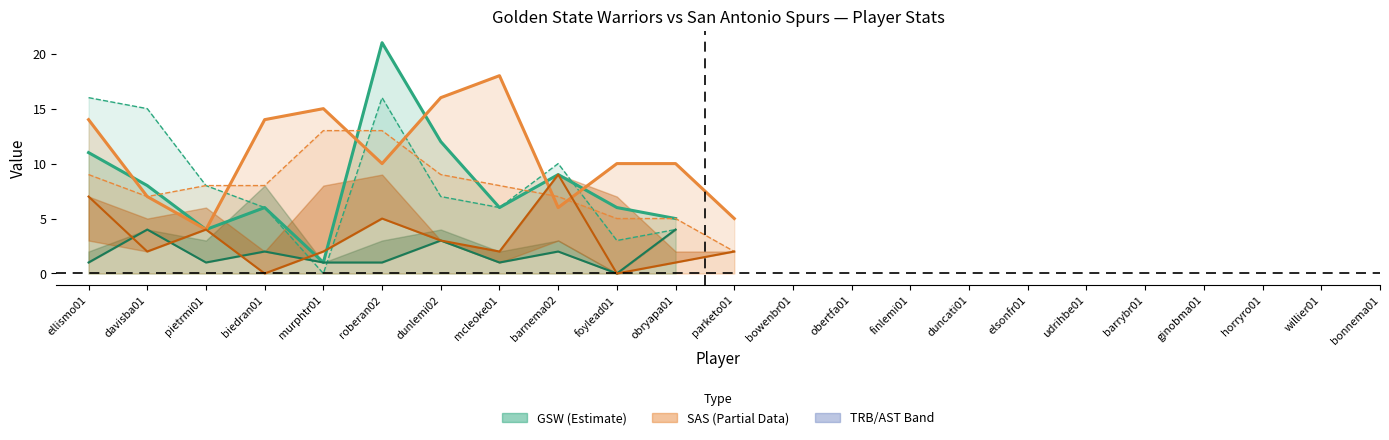

True or false: GSW PTS has a value of 7 at dunlemi02.

False